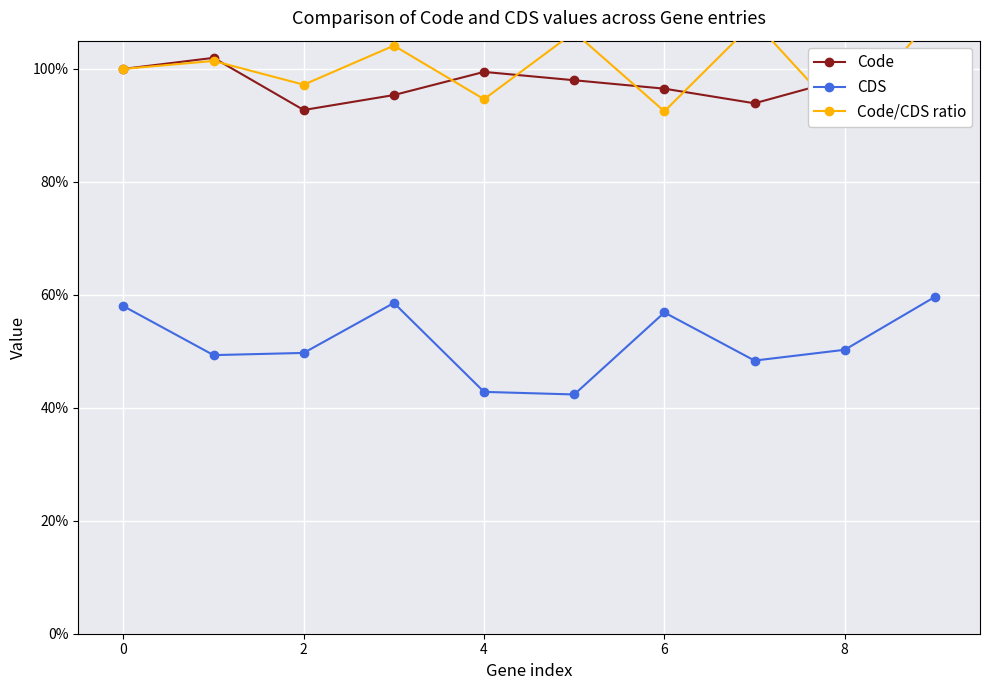

How many interior local valleys does the CDS series have?

3